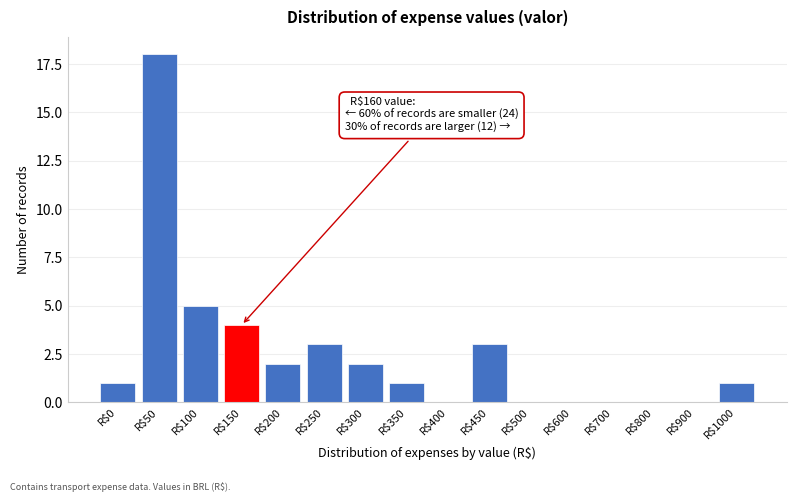

Which category has the highest value across all series?

R$50